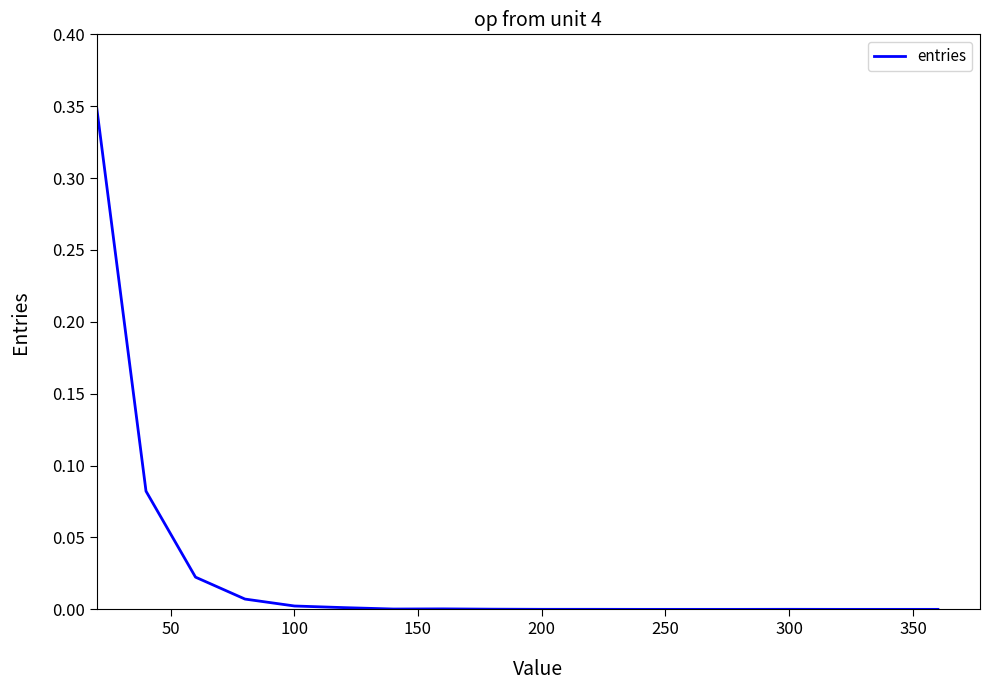

Does the chart have visible grid lines?

No